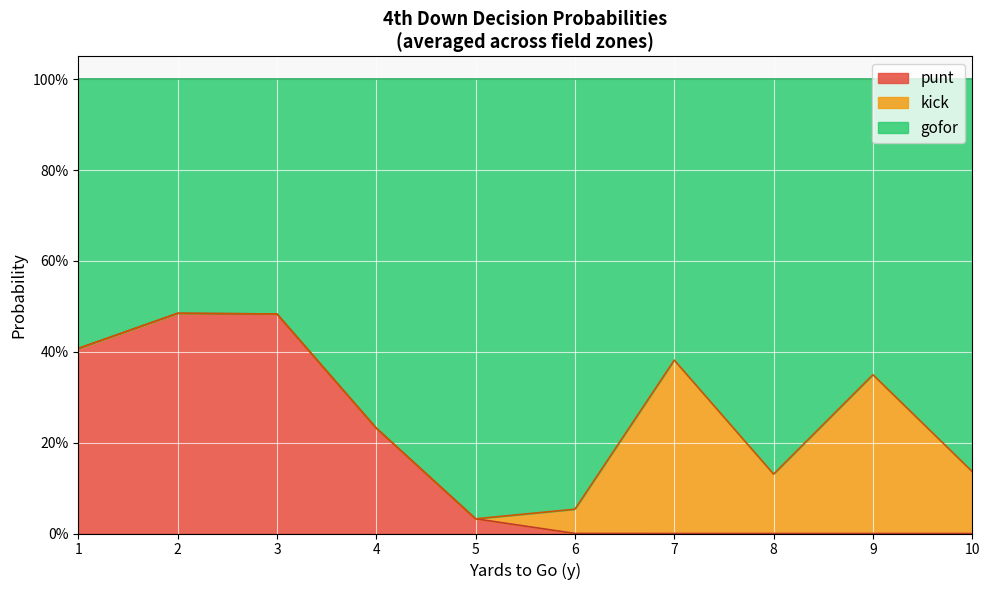

Is the value of kick at 7 greater than the value of punt at 21?

No